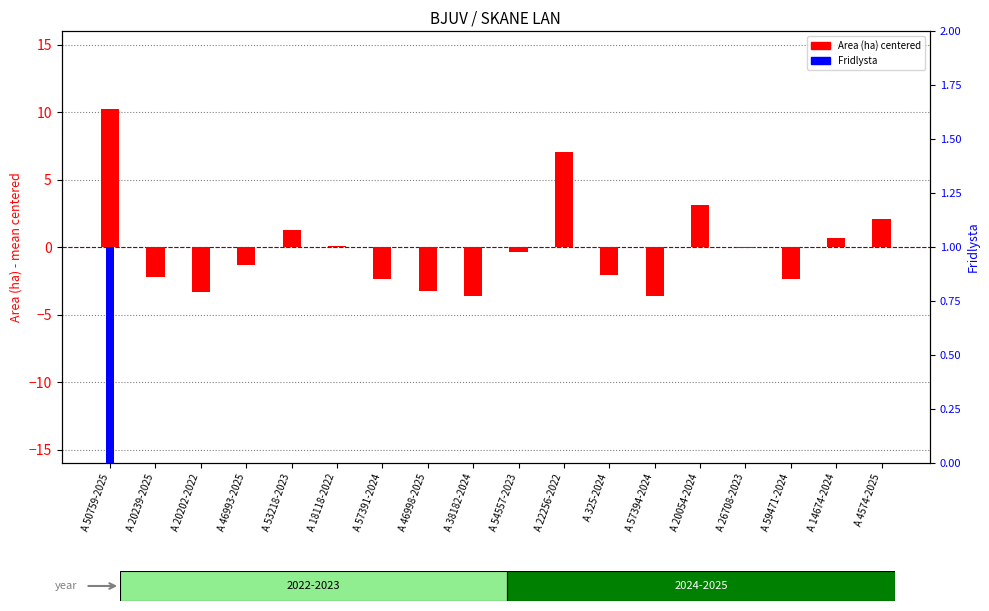

What is the minimum value shown in the chart?

-3.6